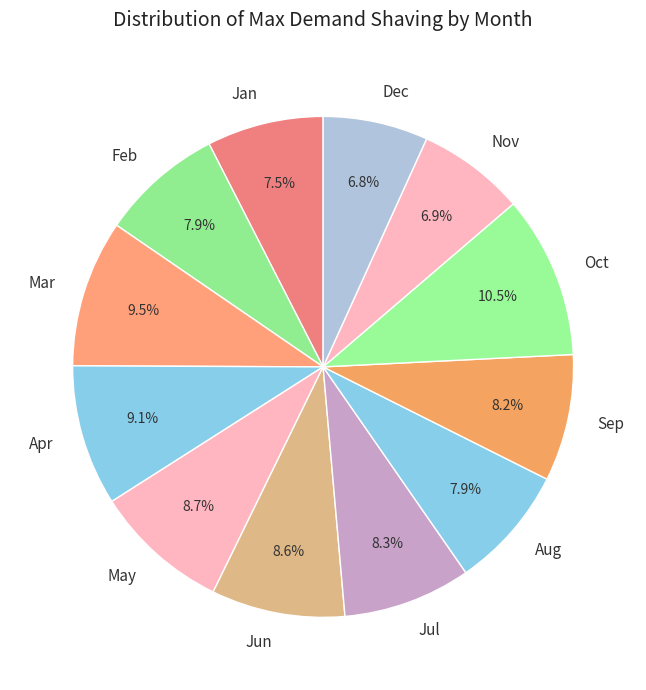

Is Oct the majority of the pie?

No